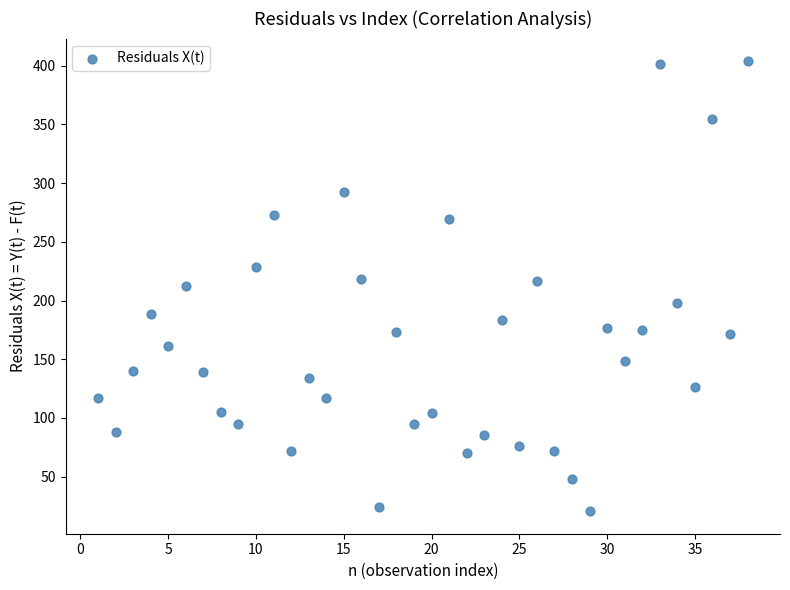

What is the range of X values (max minus min)?

37.0